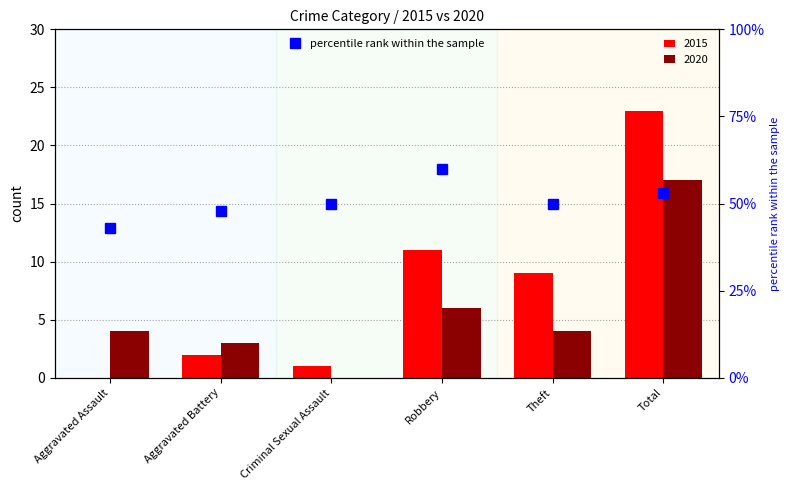

What is the average value?

51